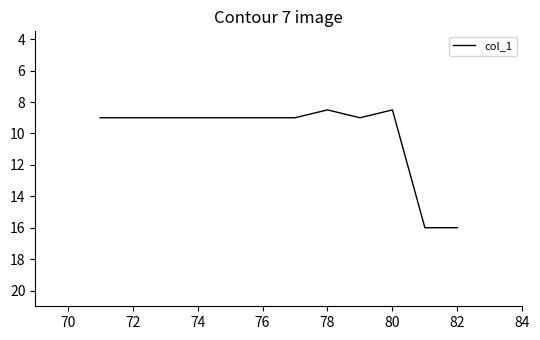

What is the difference between the maximum and minimum values?

7.5